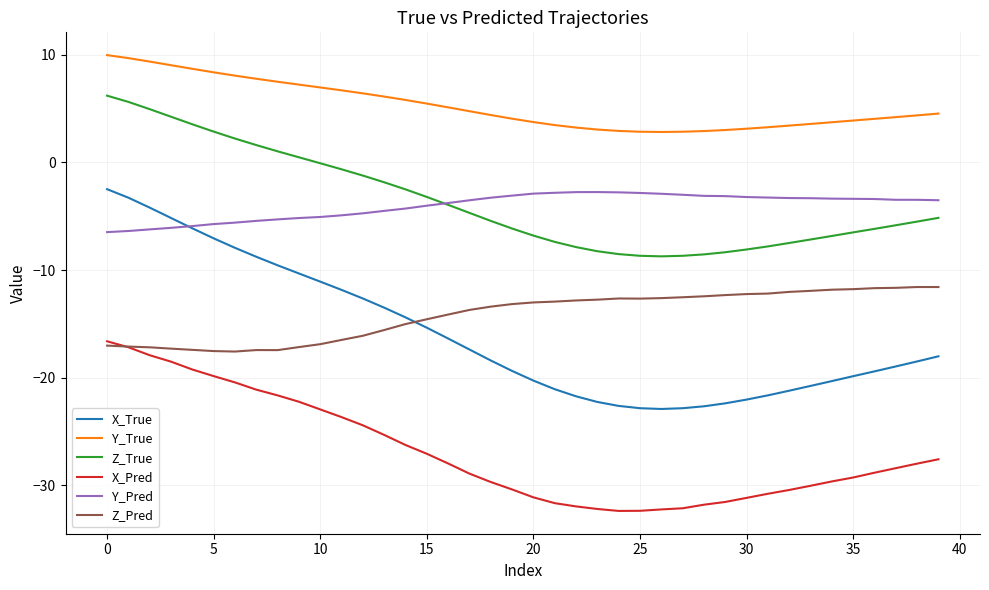

Which series has the largest total across all categories?

Y_True